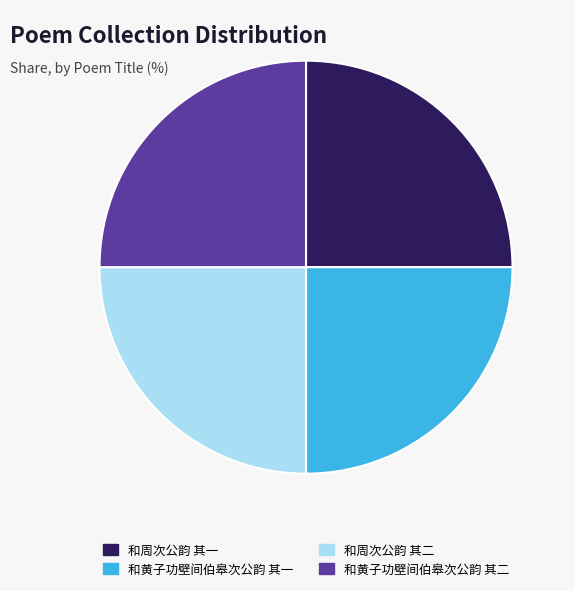

What is the ratio of the value at 和周次公韵 其二 to the value at 和黄子功壁间伯皋次公韵 其一?

1.0